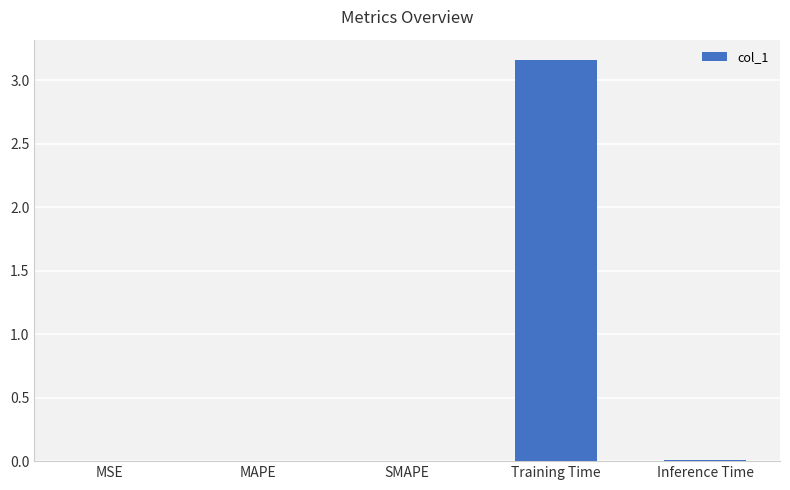

Which has a higher value, SMAPE or Training Time?

Training Time